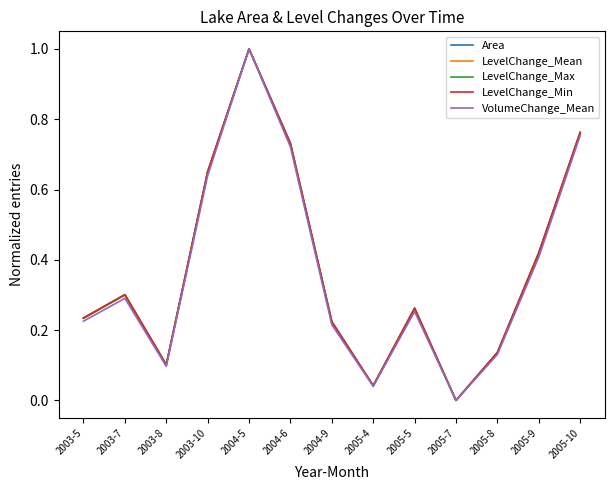

Is this an area chart (filled region under the line)?

No